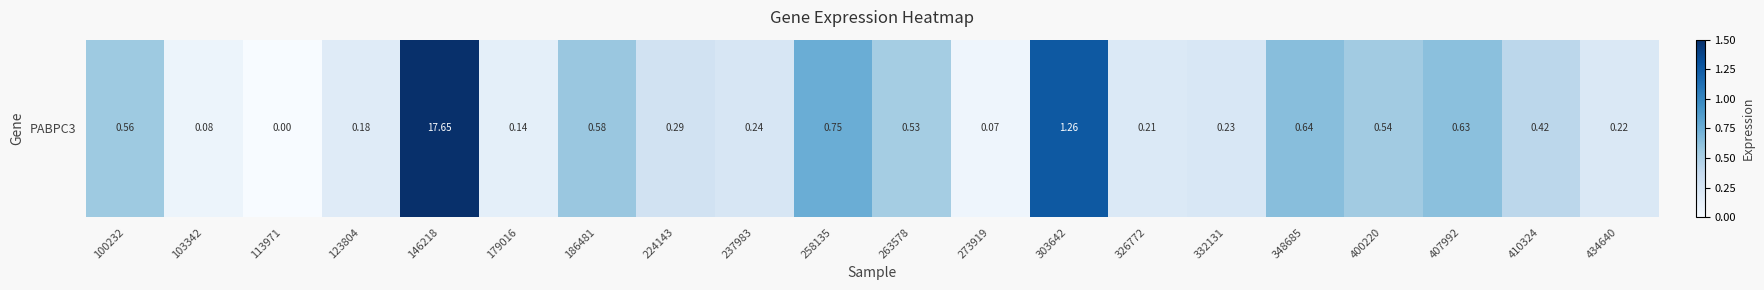

At which label is the value closest to 8?

303642